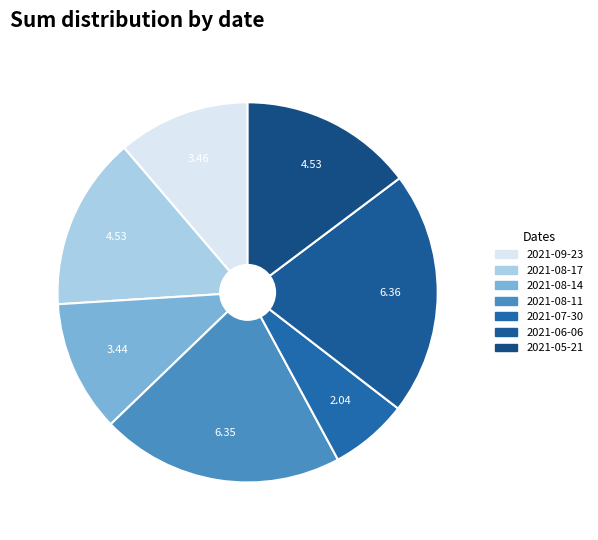

Is there a majority slice in this chart?

No